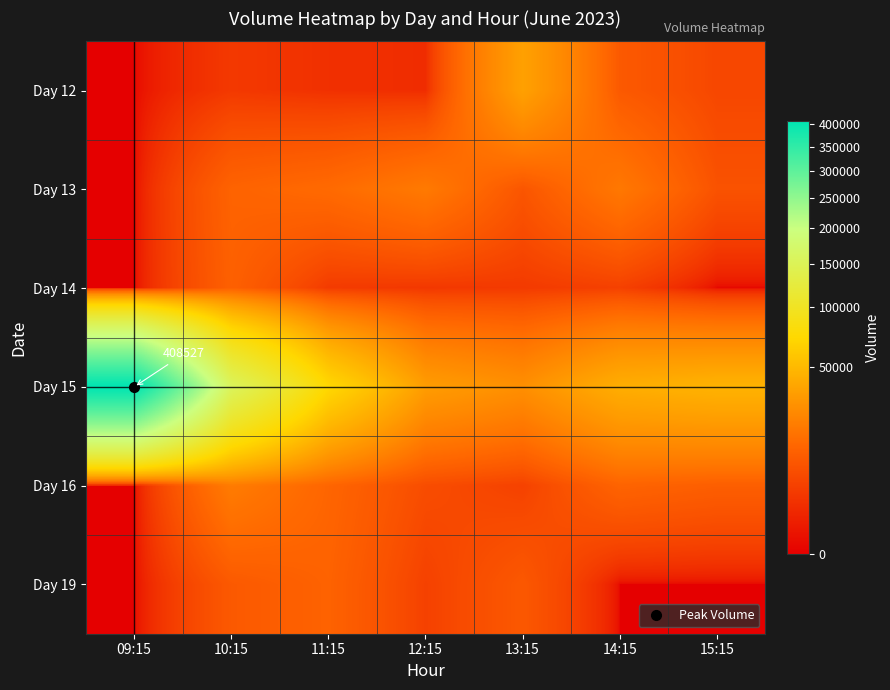

Which category has the highest value across all series?

09:15